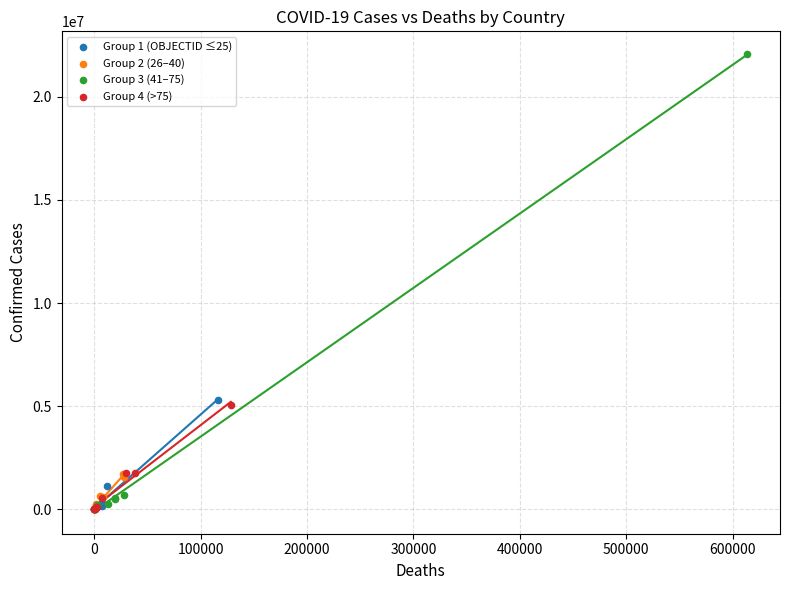

Which series has the largest Y range (max minus min)?

Group 3 (41–75)